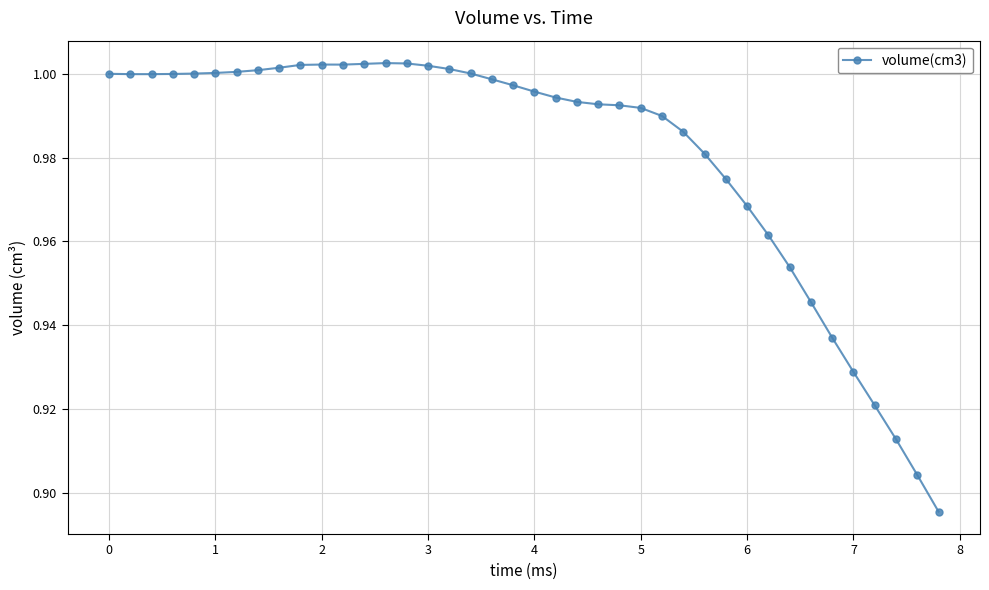

What is the sum of all values?

39.2